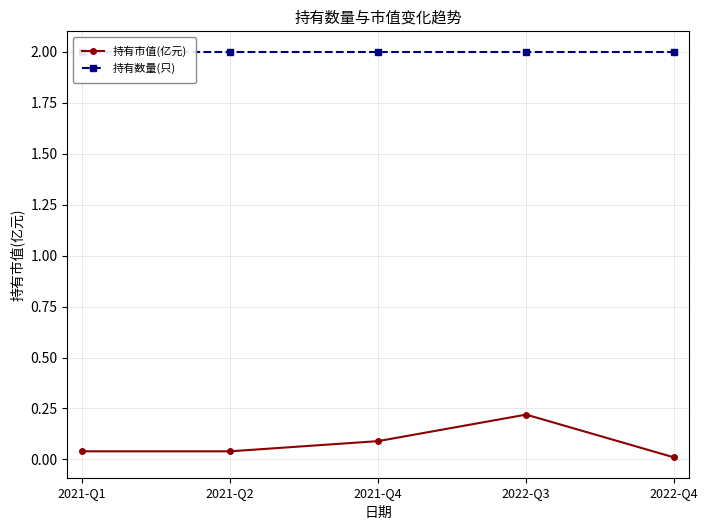

What are all the series names shown in the legend?

持有市值(亿元), 持有数量(只)